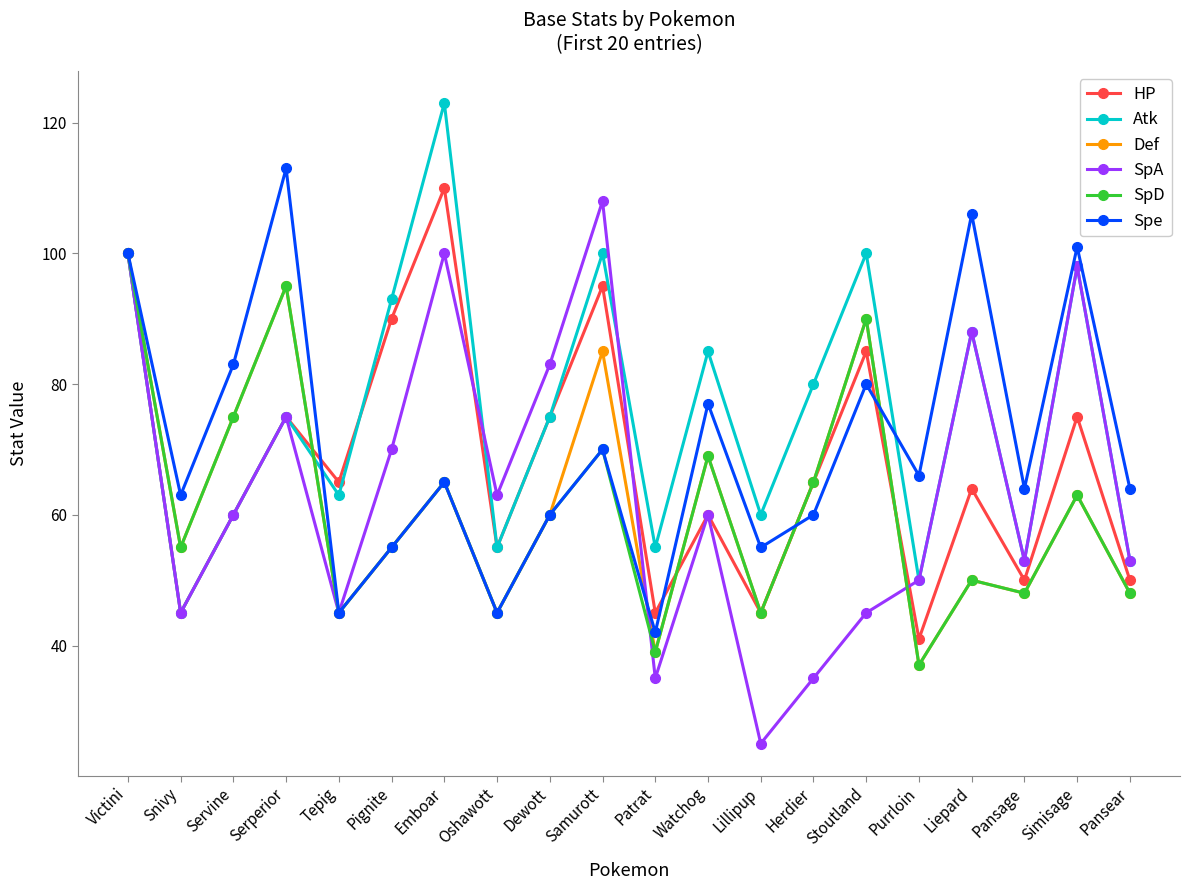

Which series has the widest spread of values?

SpA